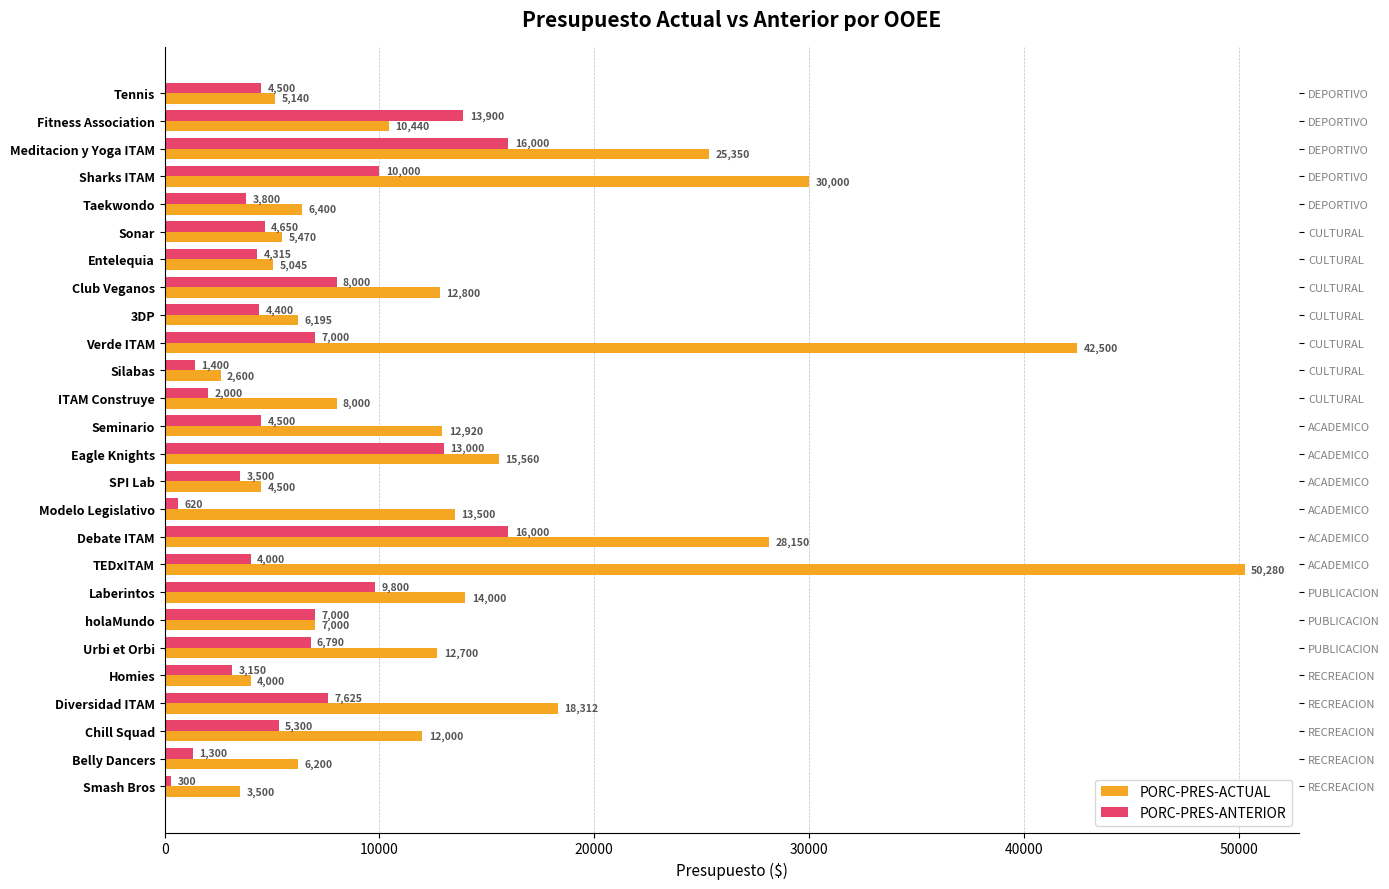

Reading right to left, what are all the values shown in this chart?

PORC-PRES-ACTUAL: 3500	6200	12000	18312	4000	12700	7000	14000	50280	28150	13500	4500	15560	12920	8000	2600	42500	6195	12800	5045	5470	6400	30000	25350	10440	5140
PORC-PRES-ANTERIOR: 300	1300	5300	7625	3150	6790	7000	9800	4000	16000	620	3500	13000	4500	2000	1400	7000	4400	8000	4315	4650	3800	10000	16000	13900	4500